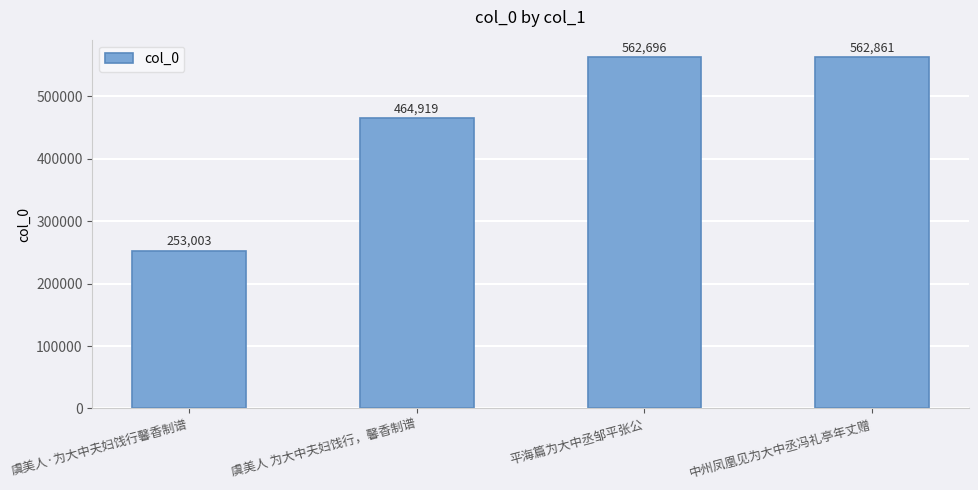

How many distinct data groups are displayed?

1